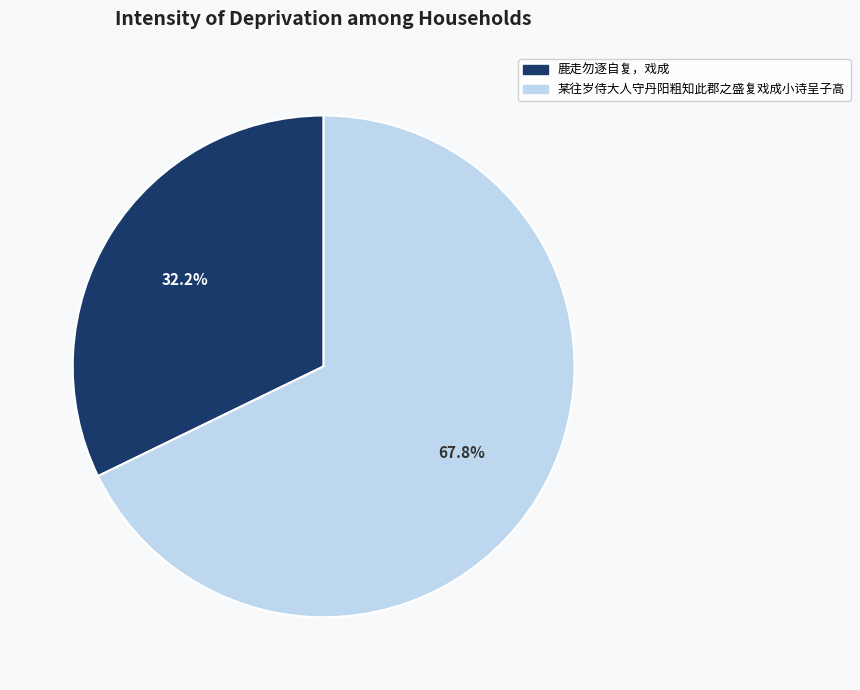

Do 鹿走勿逐自复，戏成 and 某往岁侍大人守丹阳粗知此郡之盛复戏成小诗呈子高 together represent more than half of the pie?

Yes